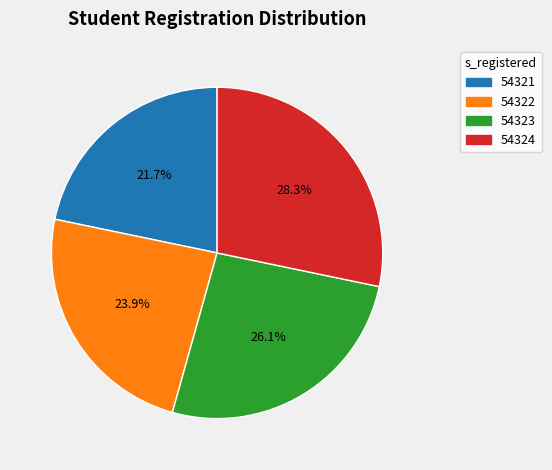

Between 54324 and 54322, which is larger?

54324